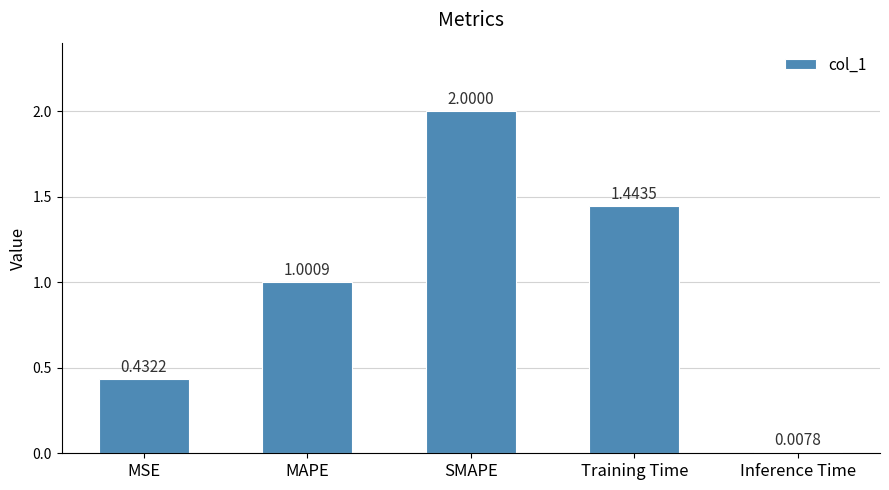

List the labels in order of value, largest first.

SMAPE, Training Time, MAPE, MSE, Inference Time